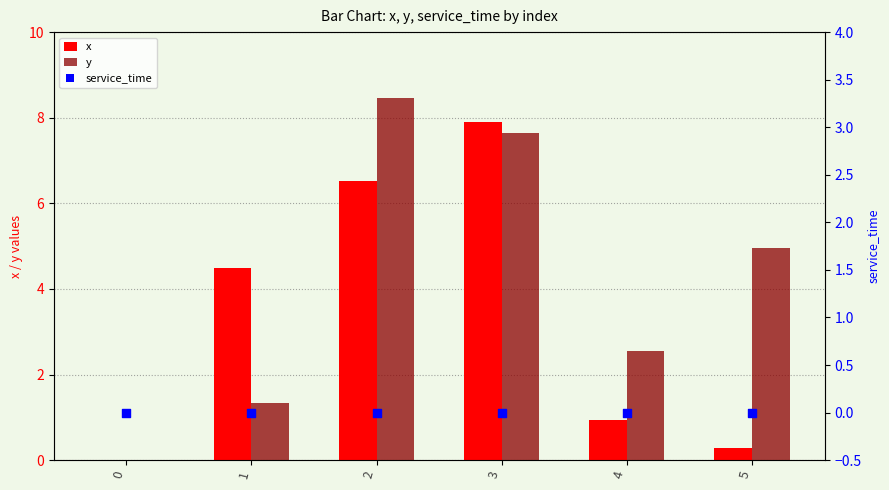

Is the value of x at 4 greater than the value of service_time at 4?

Yes